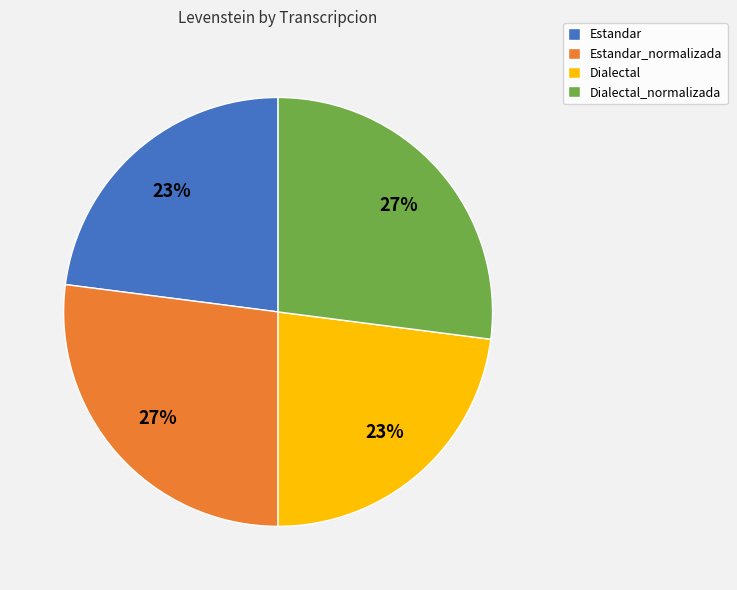

What is the ratio of the value at Estandar to the value at Dialectal?

1.0